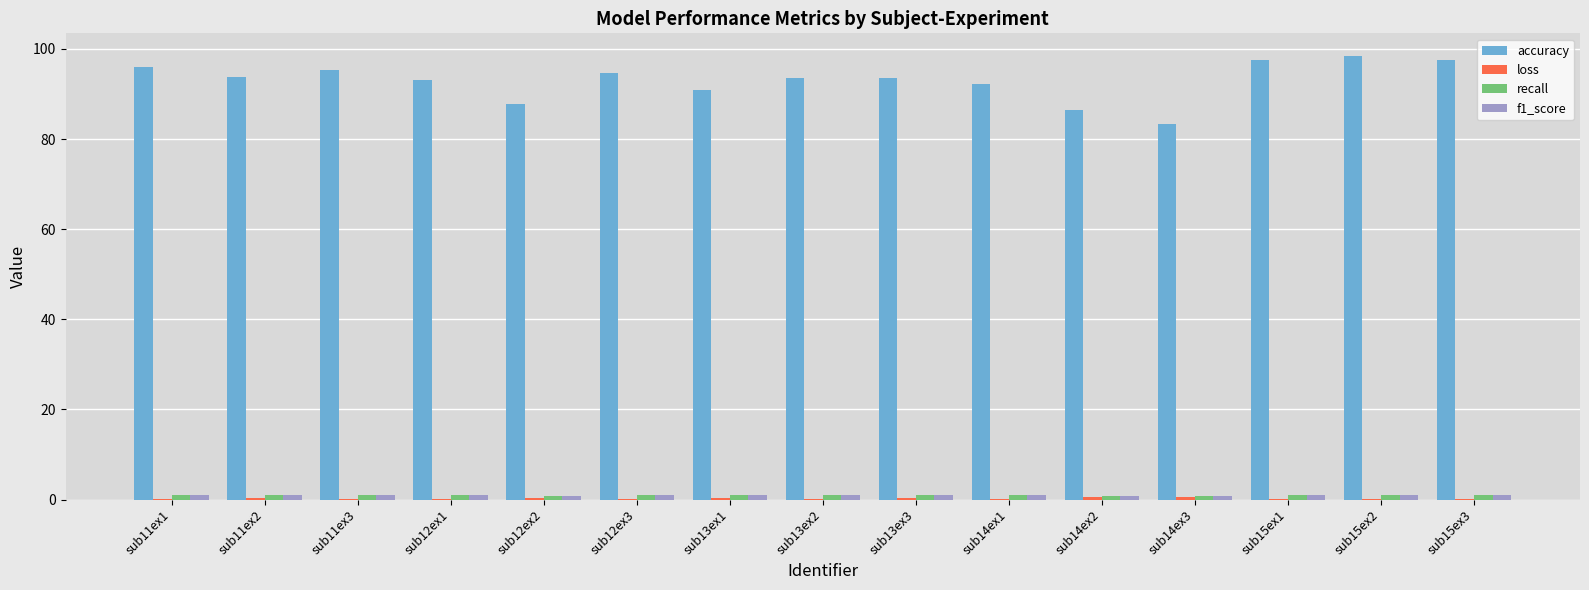

Which series changed the most between sub14ex3 and sub15ex1?

accuracy